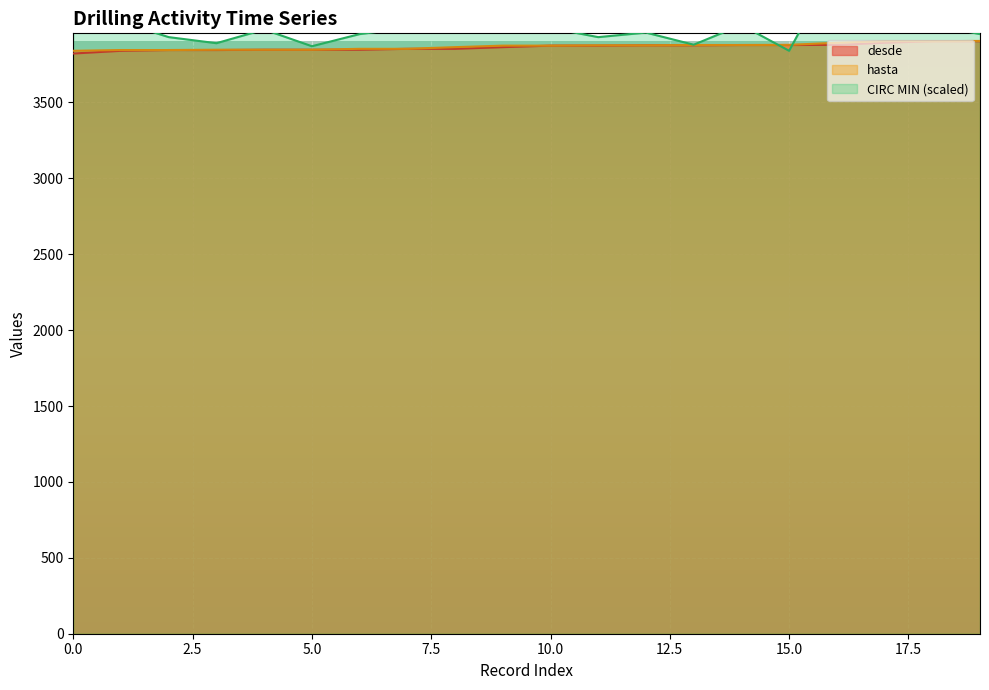

Which series has the largest total across all categories?

CIRC MIN